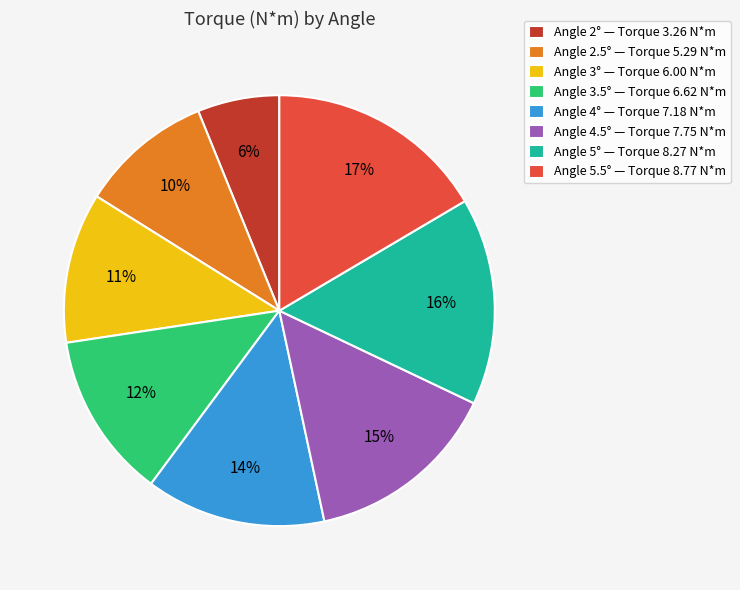

Is the sum of Angle 3° — Torque 6.00 N*m and Angle 4.5° — Torque 7.75 N*m greater than half?

No